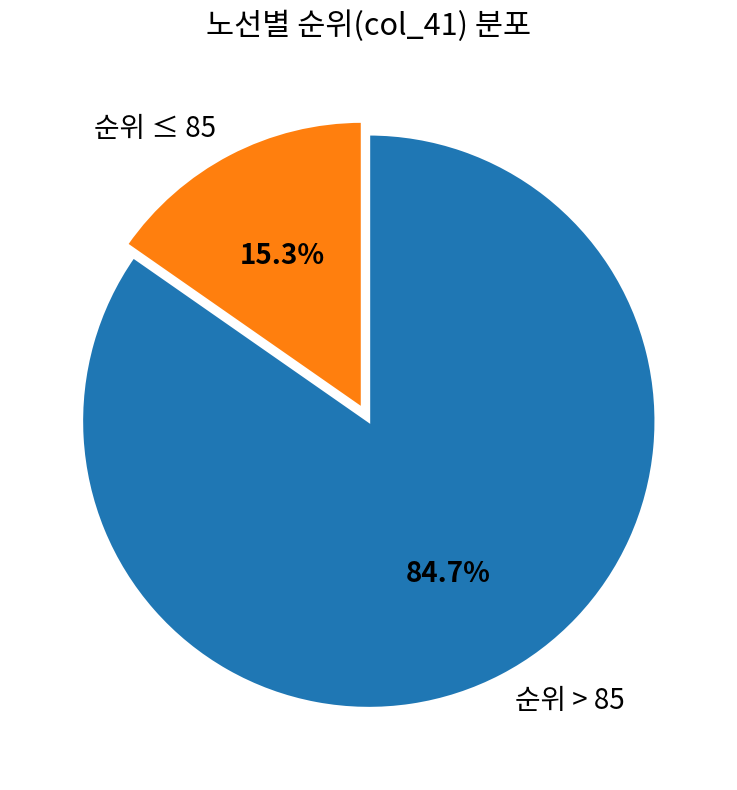

How many slices are in this pie chart?

2